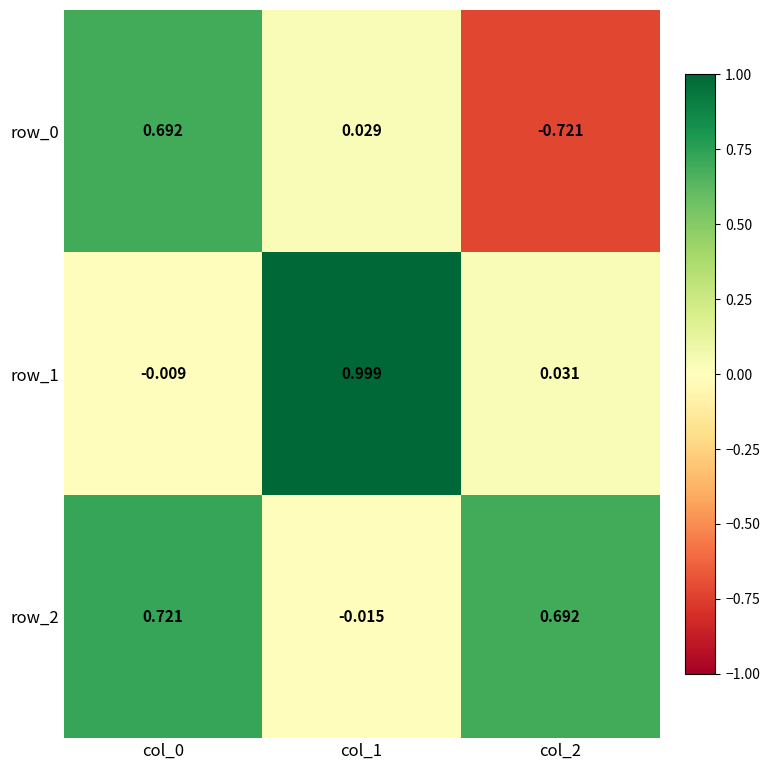

Is the value of row_2 at col_1 greater than the value of row_1 at col_2?

No